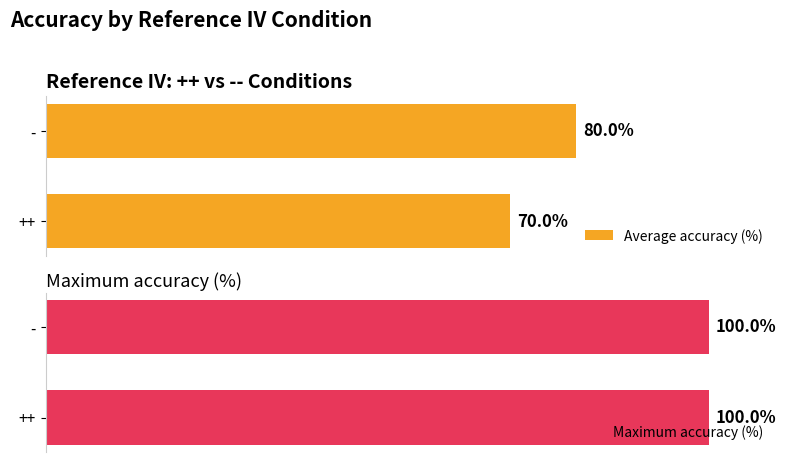

At which label is Average accuracy (%) closest to 75?

++